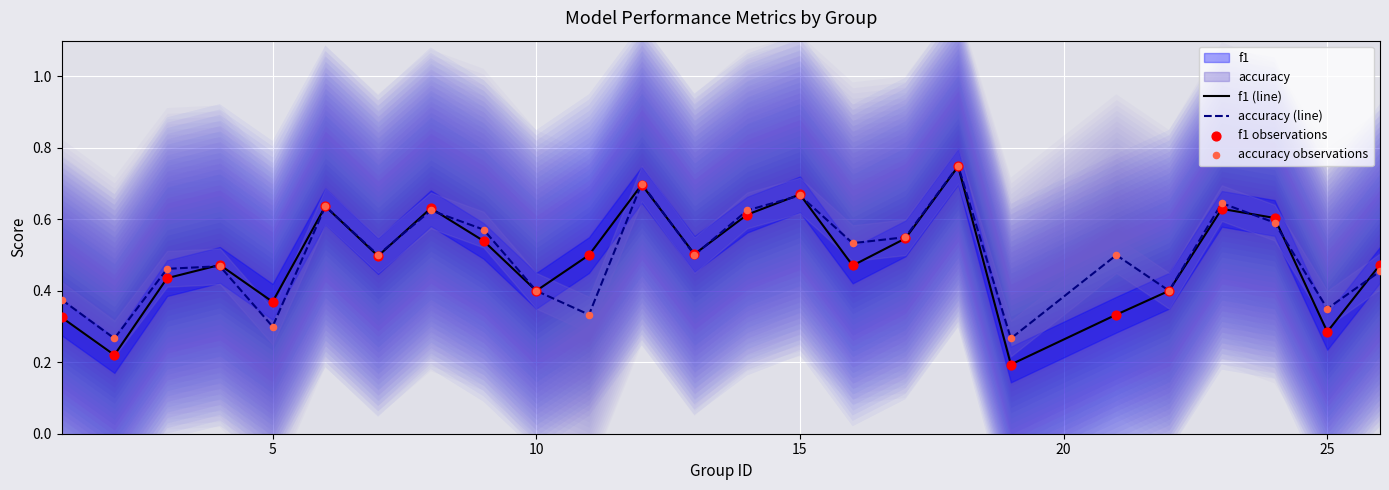

What are all the series names shown in the legend?

f1 (line), accuracy (line), f1 observations, accuracy observations